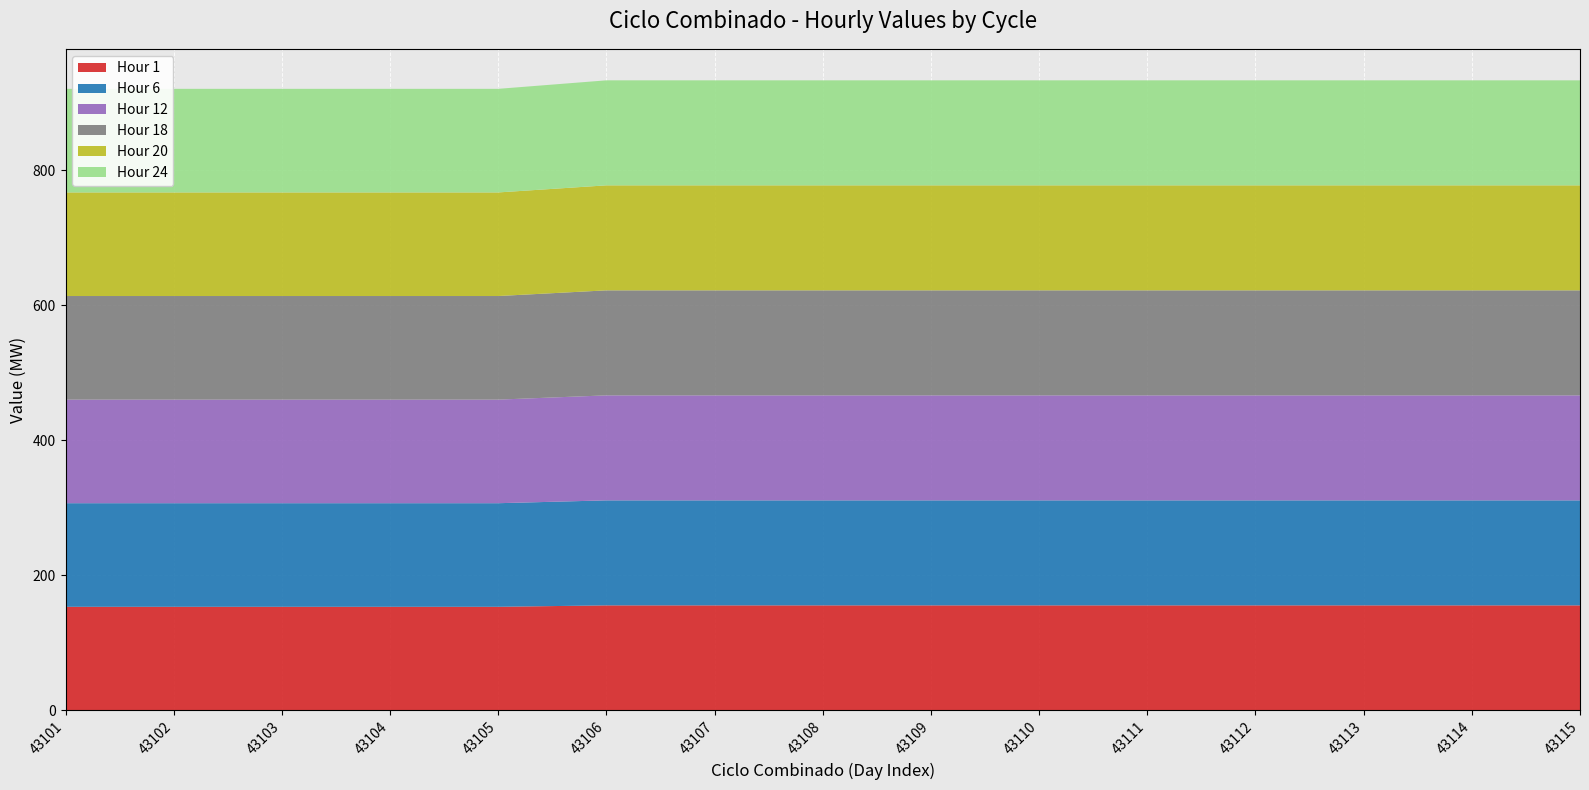

Reading left to right, list all the values displayed in this chart.

Hour 1: 153.4	153.4	153.4	153.4	153.4	155.5	155.5	155.5	155.5	155.5	155.5	155.5	155.5	155.5	155.5
Hour 6: 153.4	153.4	153.4	153.4	153.4	155.5	155.5	155.5	155.5	155.5	155.5	155.5	155.5	155.5	155.5
Hour 12: 153.4	153.4	153.4	153.4	153.4	155.5	155.5	155.5	155.5	155.5	155.5	155.5	155.5	155.5	155.5
Hour 18: 153.4	153.4	153.4	153.4	153.4	155.5	155.5	155.5	155.5	155.5	155.5	155.5	155.5	155.5	155.5
Hour 20: 153.4	153.4	153.4	153.4	153.4	155.5	155.5	155.5	155.5	155.5	155.5	155.5	155.5	155.5	155.5
Hour 24: 153.4	153.4	153.4	153.4	153.4	155.5	155.5	155.5	155.5	155.5	155.5	155.5	155.5	155.5	155.5